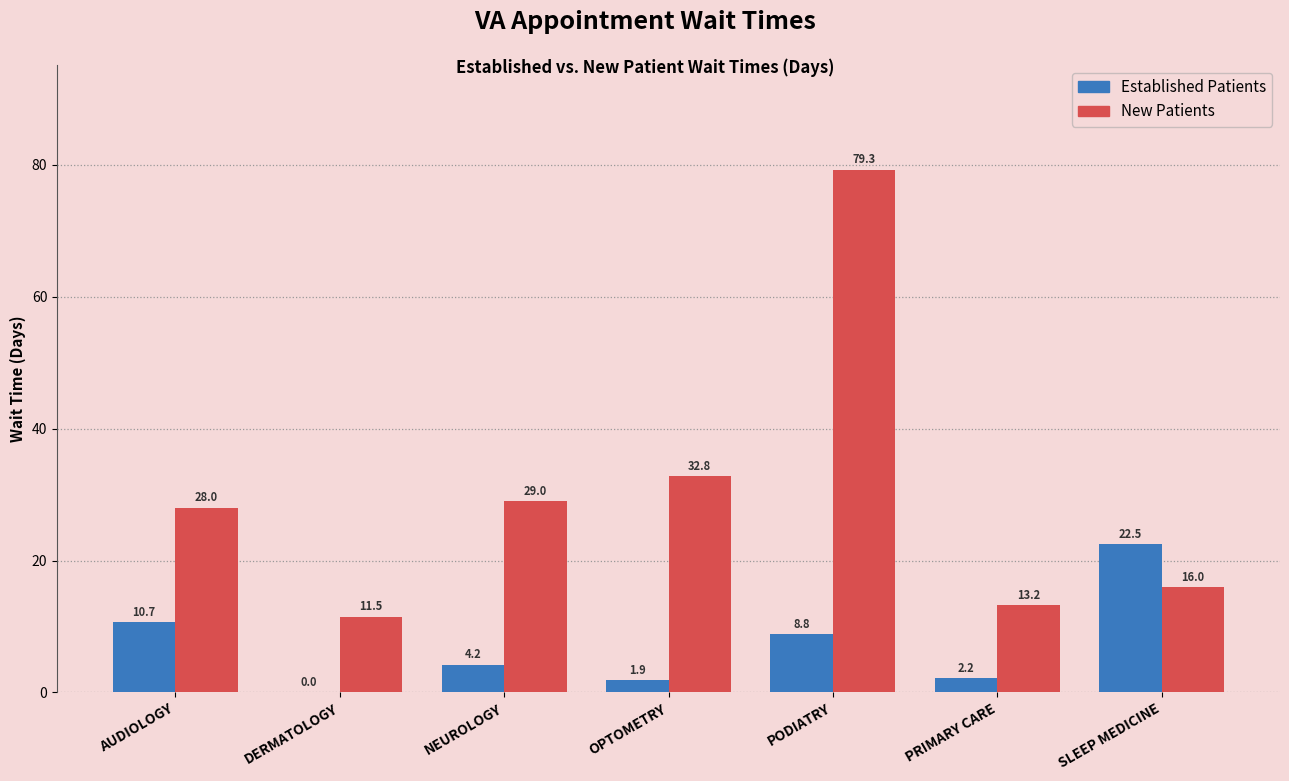

Which label corresponds to the largest value in the chart?

PODIATRY